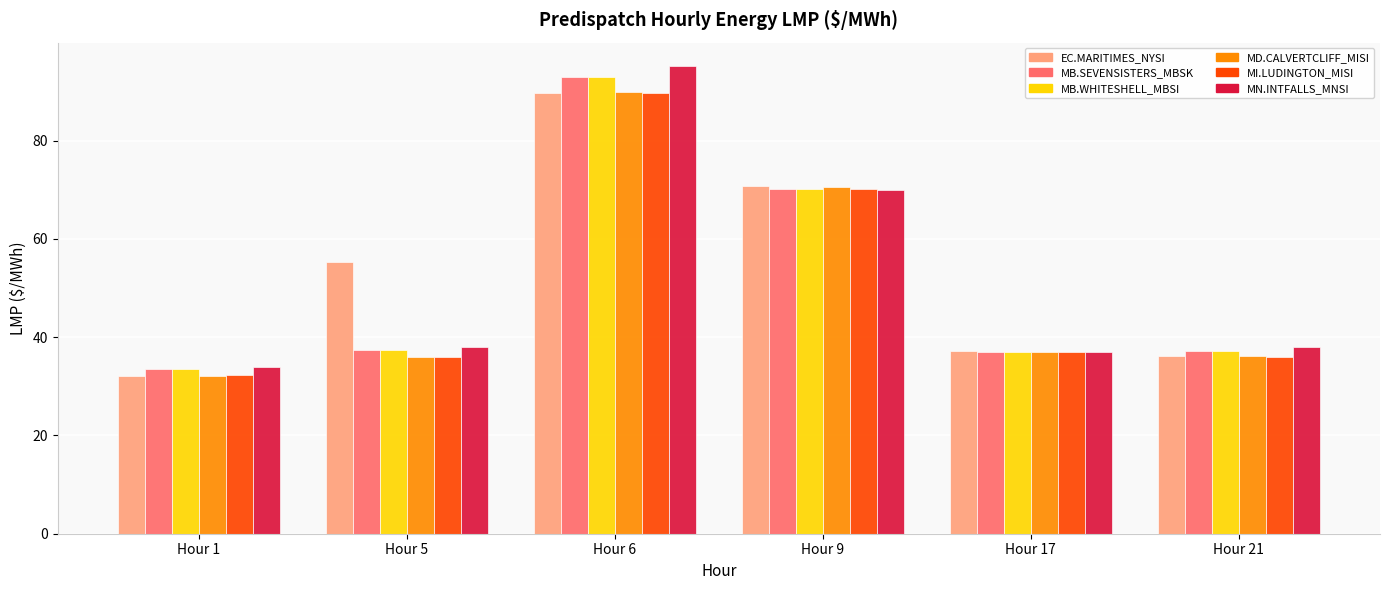

Count the number of categories in the chart.

6